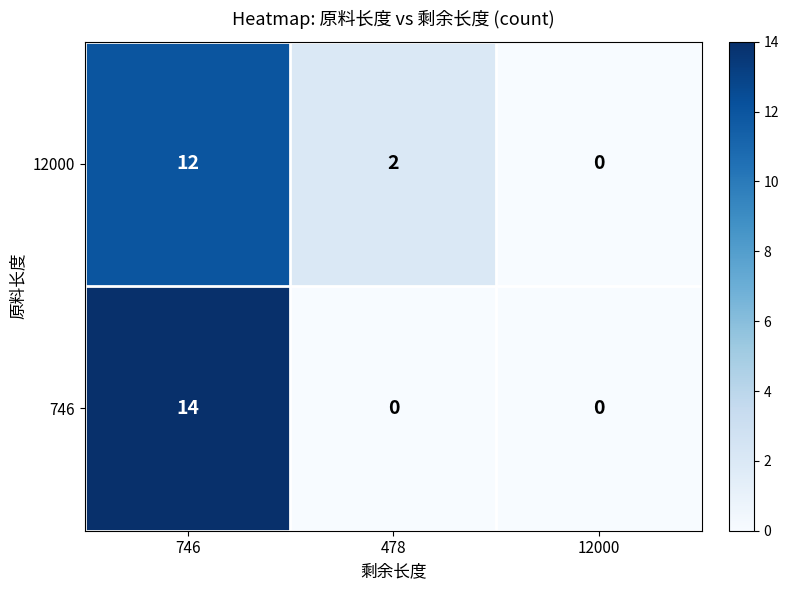

Where is 12000 nearest to the value 6?

478